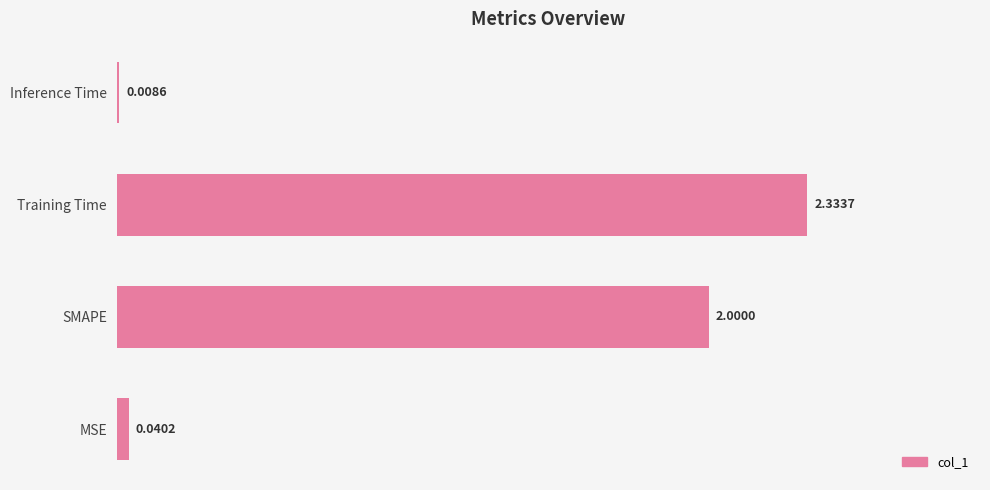

What is the change in value from SMAPE to Training Time?

+0.3